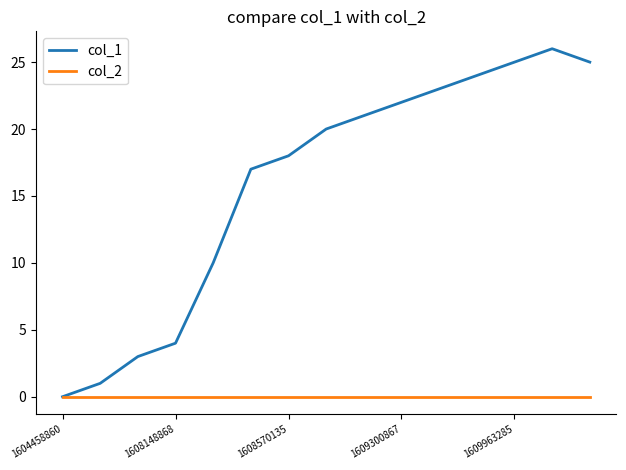

Which series has the largest range (max minus min)?

col_1